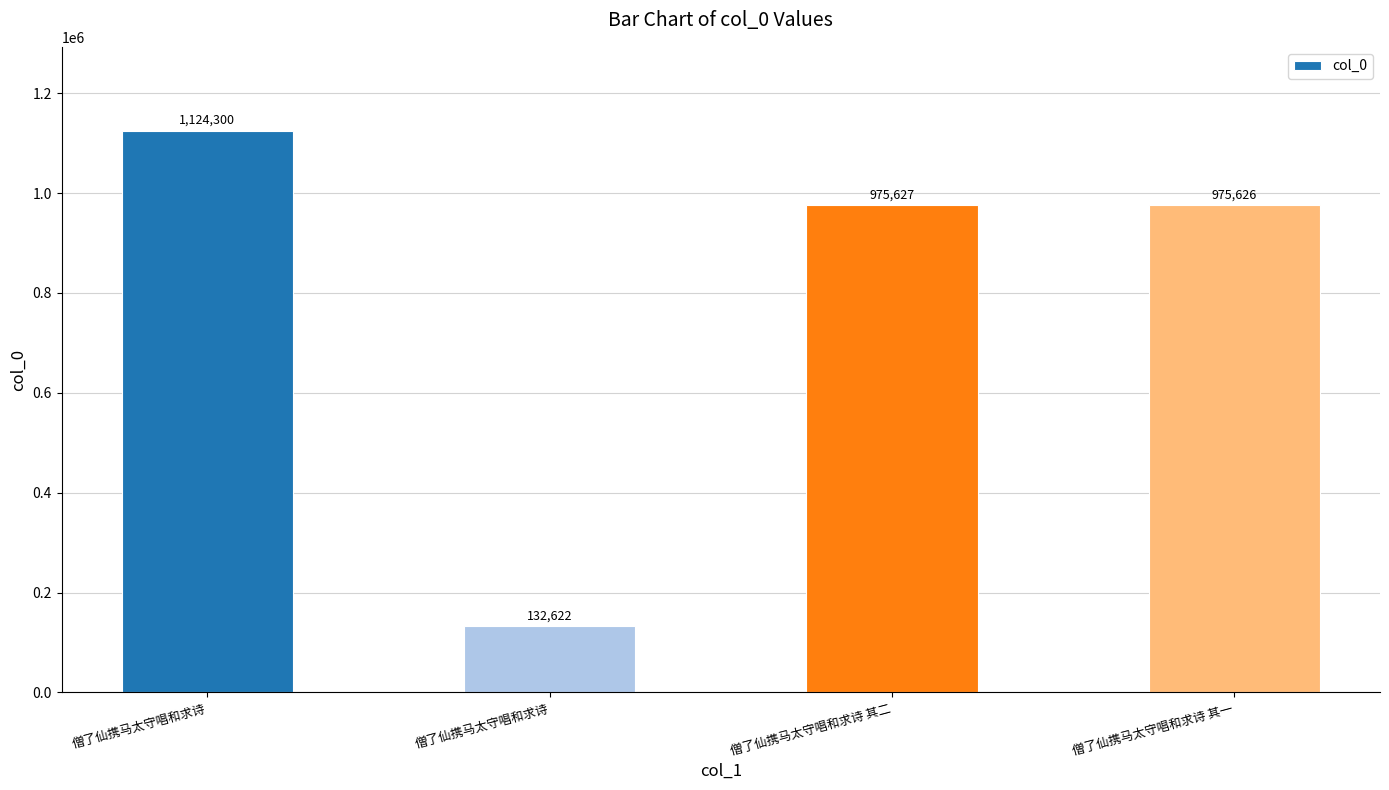

How many bars are there in total?

4